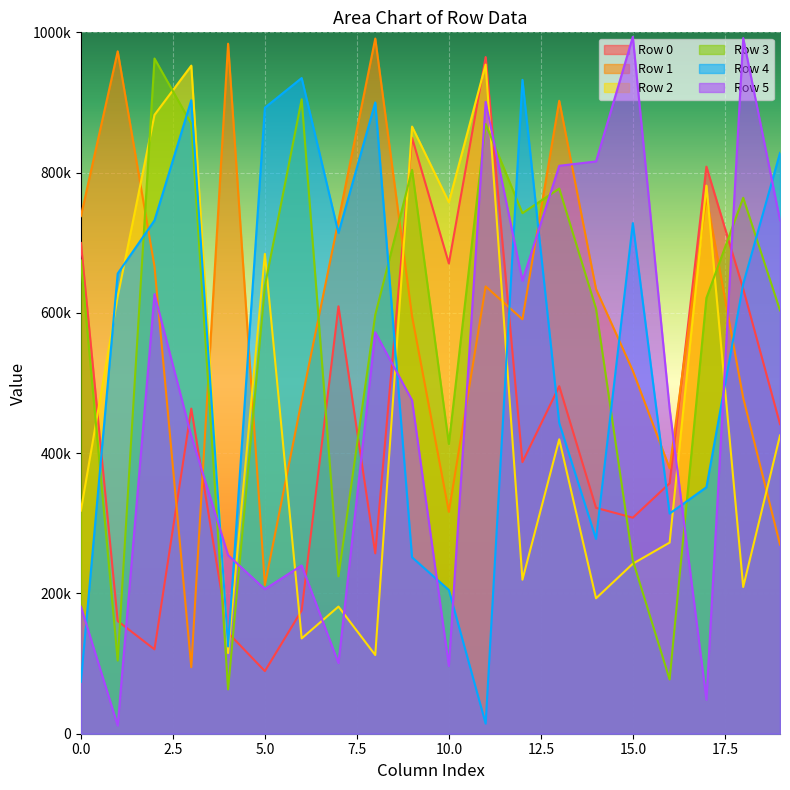

Which series changed the most between 2 and 4?

Row 3